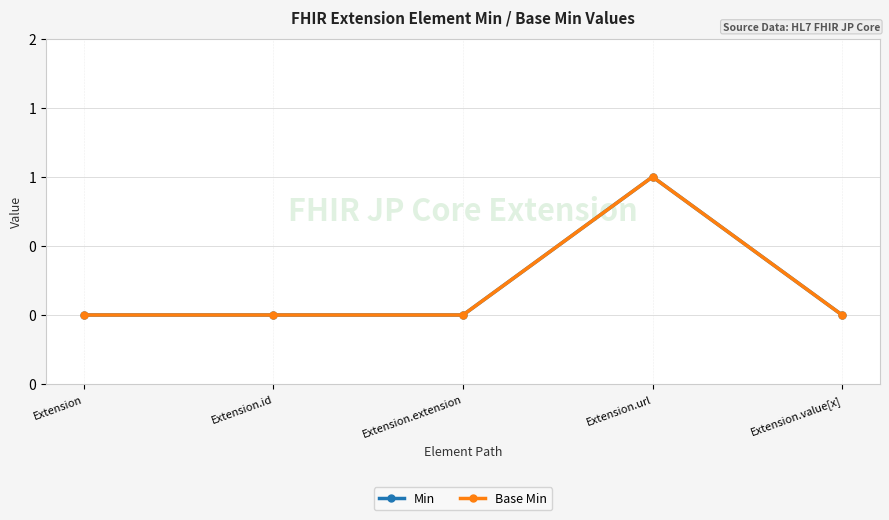

Reading left to right, extract all data points from this chart.

Min: 0	0	0	1	0
Base Min: 0	0	0	1	0